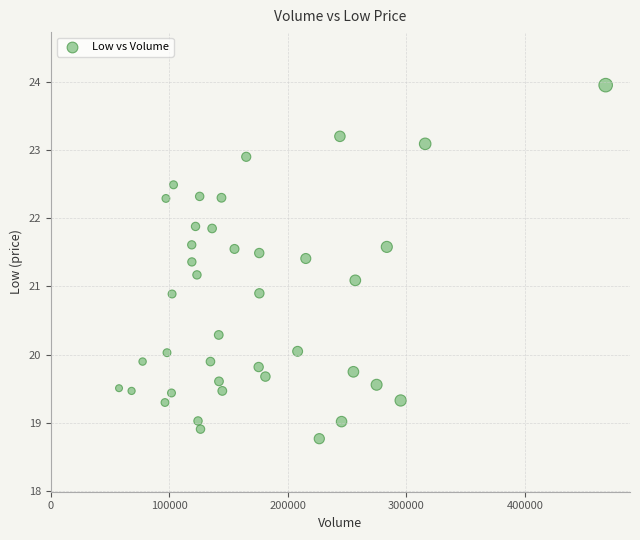

What is the range of X values (max minus min)?

410900.0